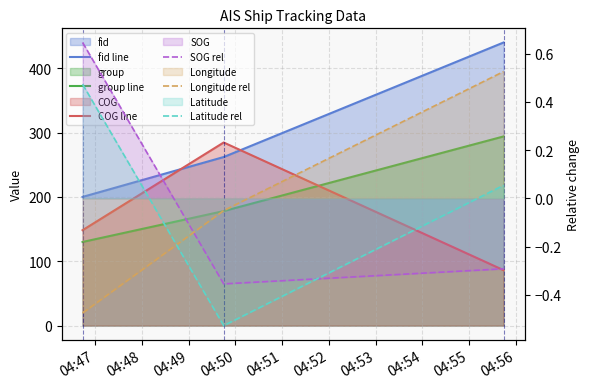

Is it true that group line equals 316.2 at 04:48?

False